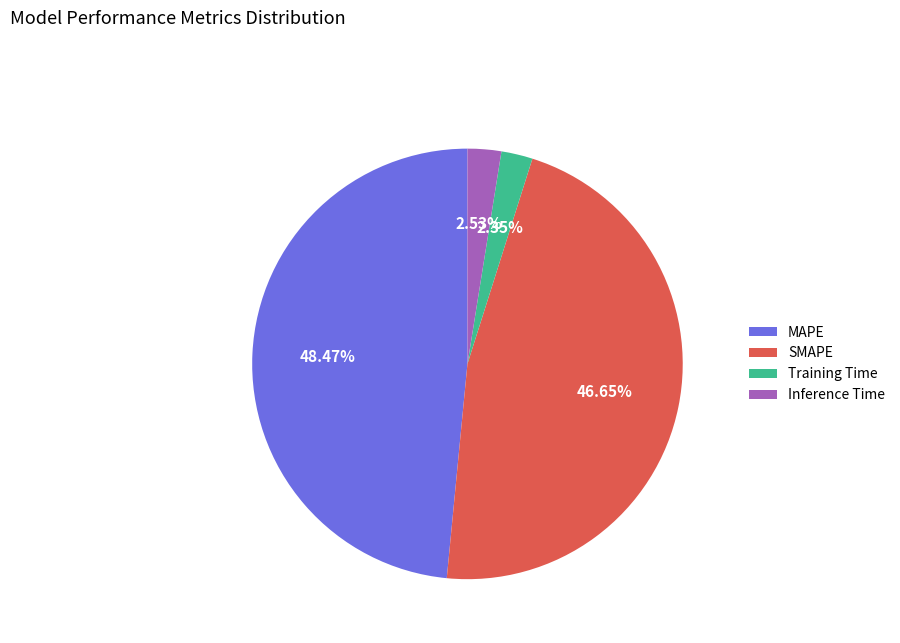

What is the largest slice in the pie chart?

MAPE